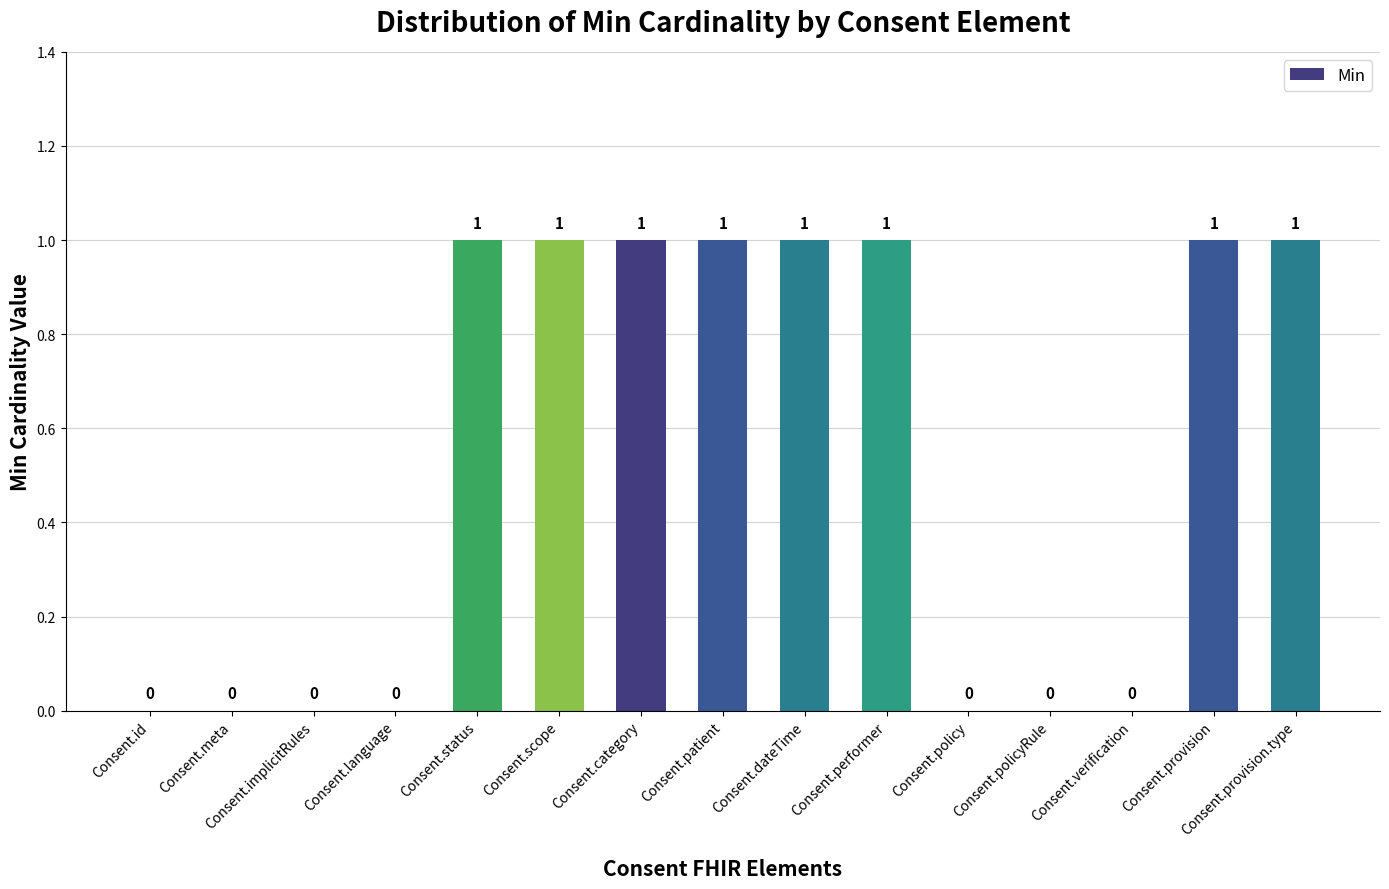

True or false: the data shows 1 at Consent.provision.type.

True